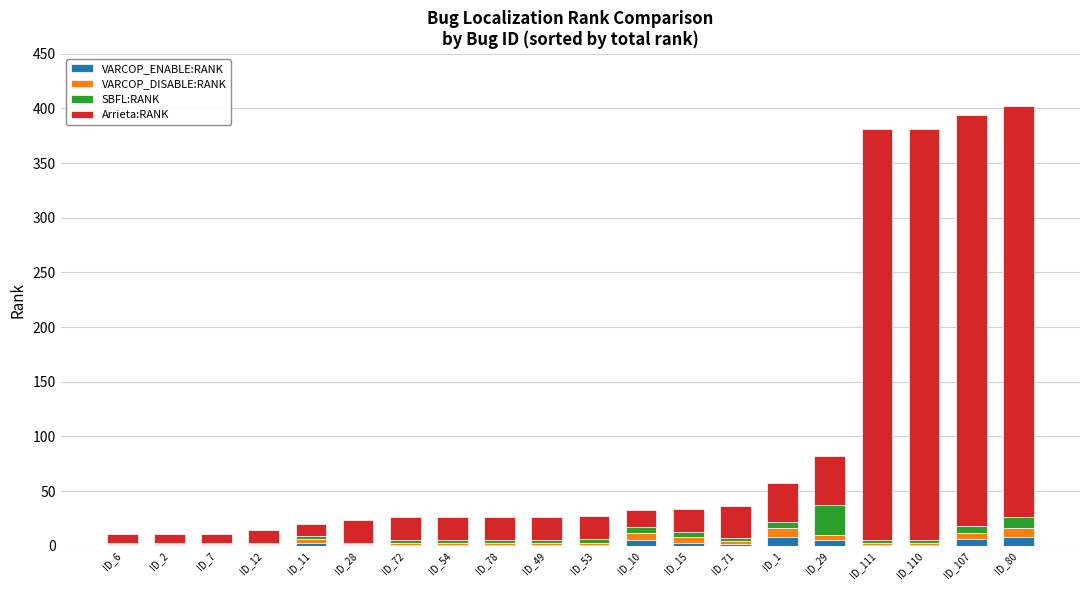

True or false: VARCOP_ENABLE:RANK has a value of 8 at ID_80.

True